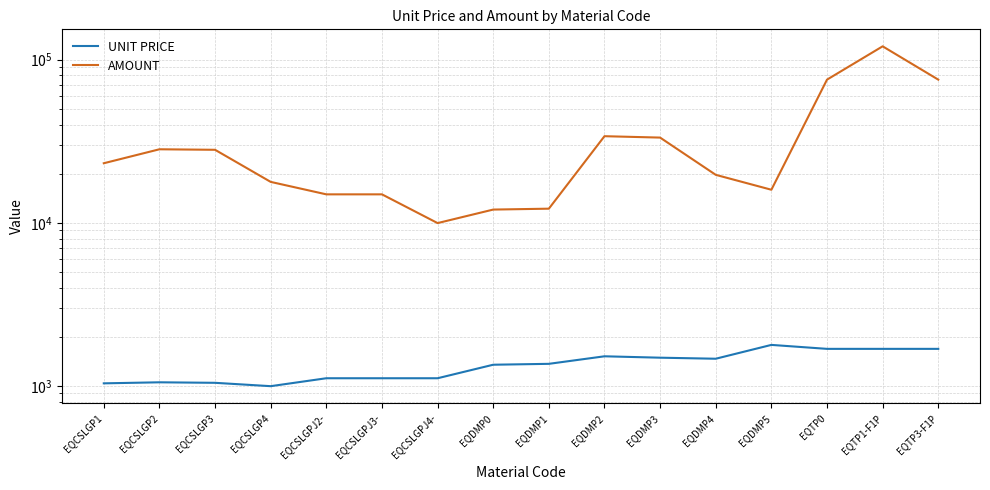

Rank the series by their average value, from lowest to highest.

UNIT PRICE, AMOUNT